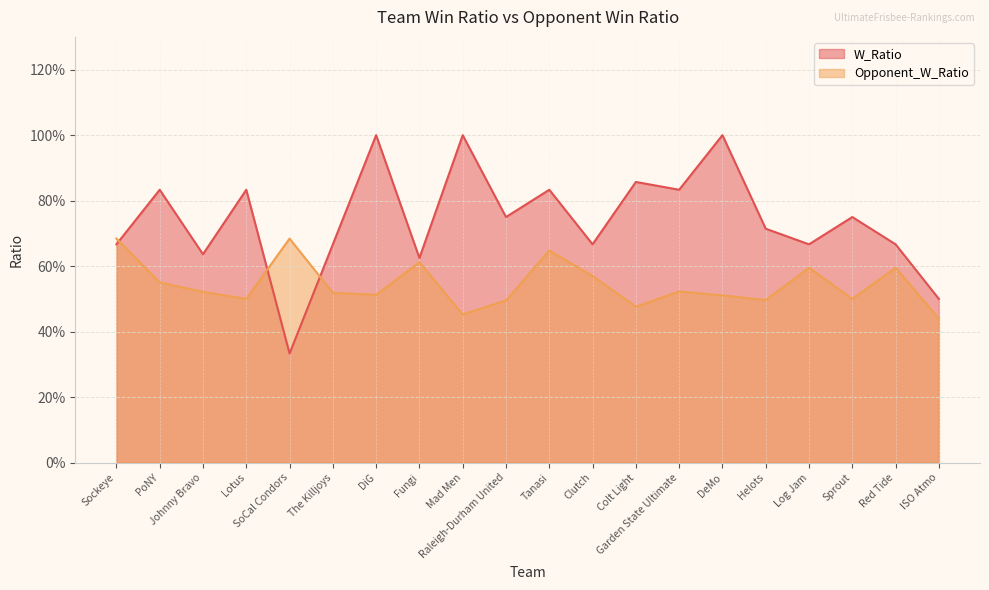

Is it true that W_Ratio equals 1.2 at Clutch?

False